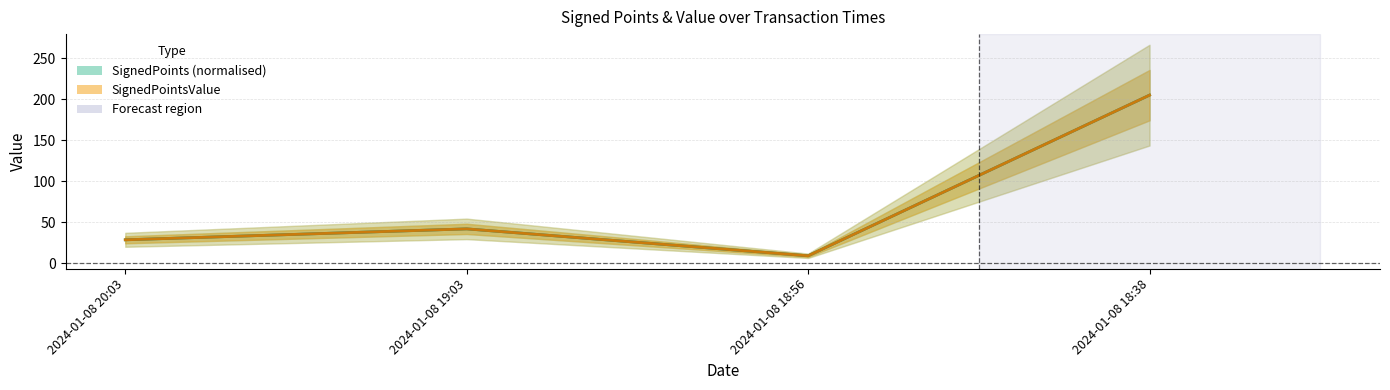

What position from the left is 2024-01-08 18:56?

3